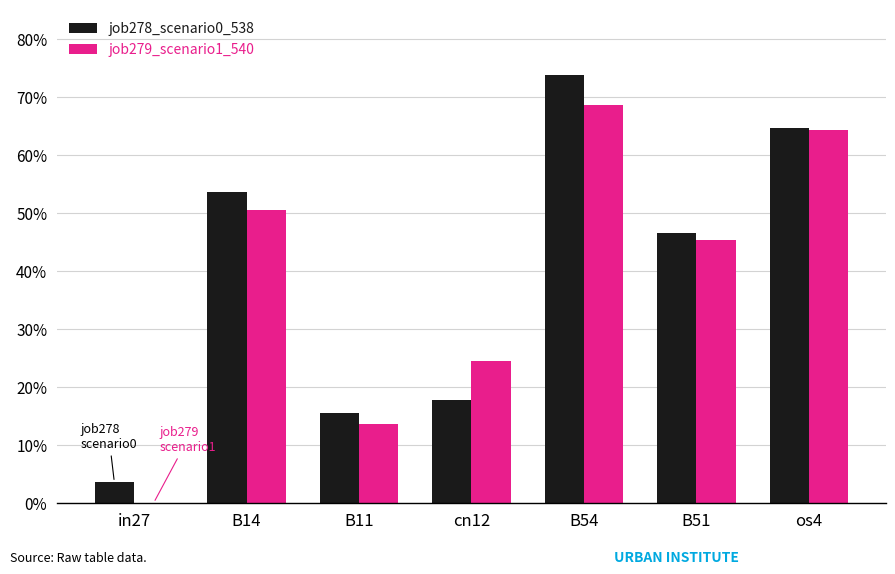

At B54, list the series in order from largest to smallest.

job278_scenario0_538, job279_scenario1_540